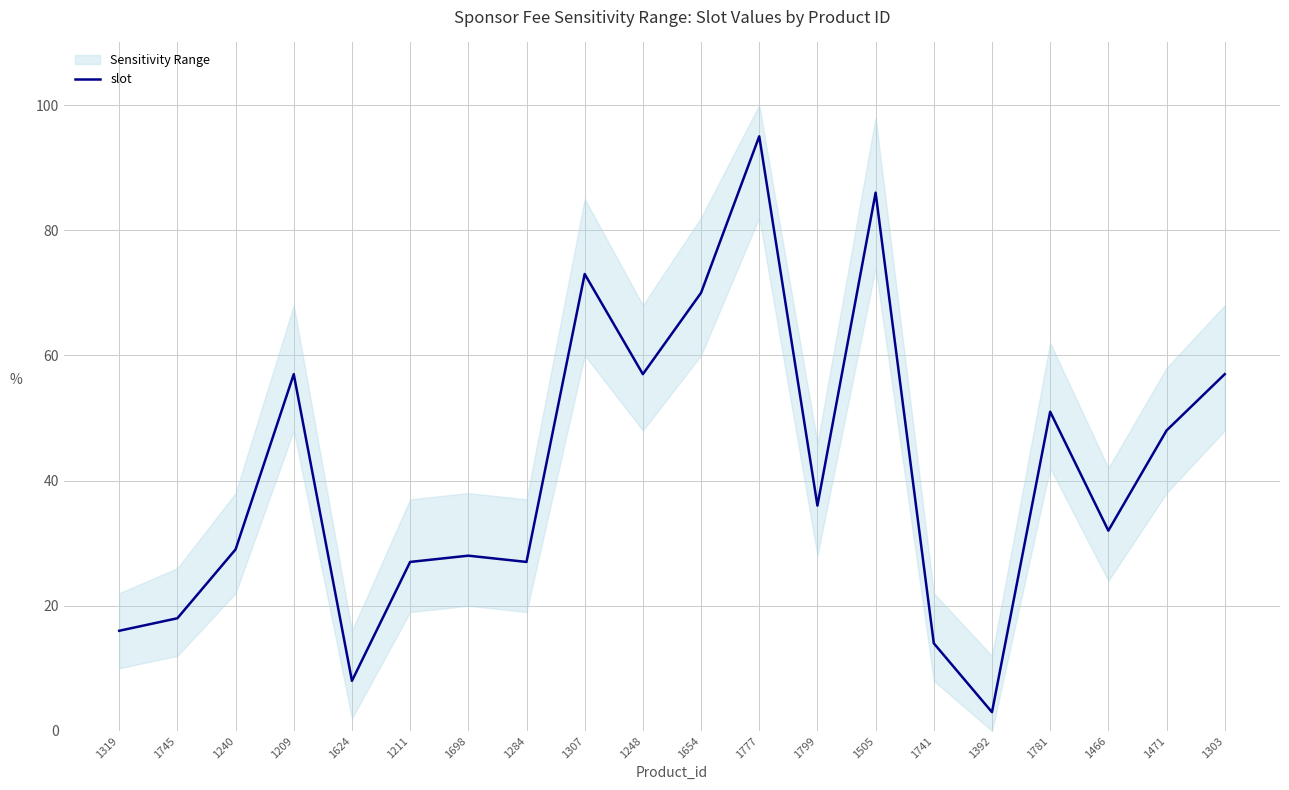

What is the label of the 9th point from the left?

1307